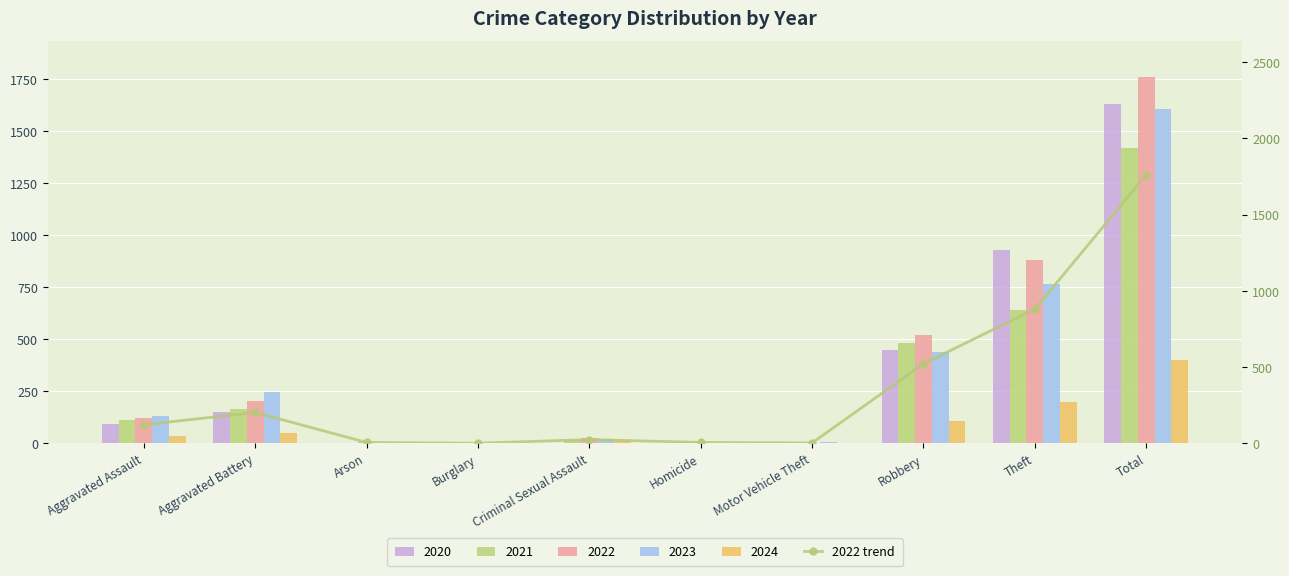

Is it true that the value at Motor Vehicle Theft is 2?

True